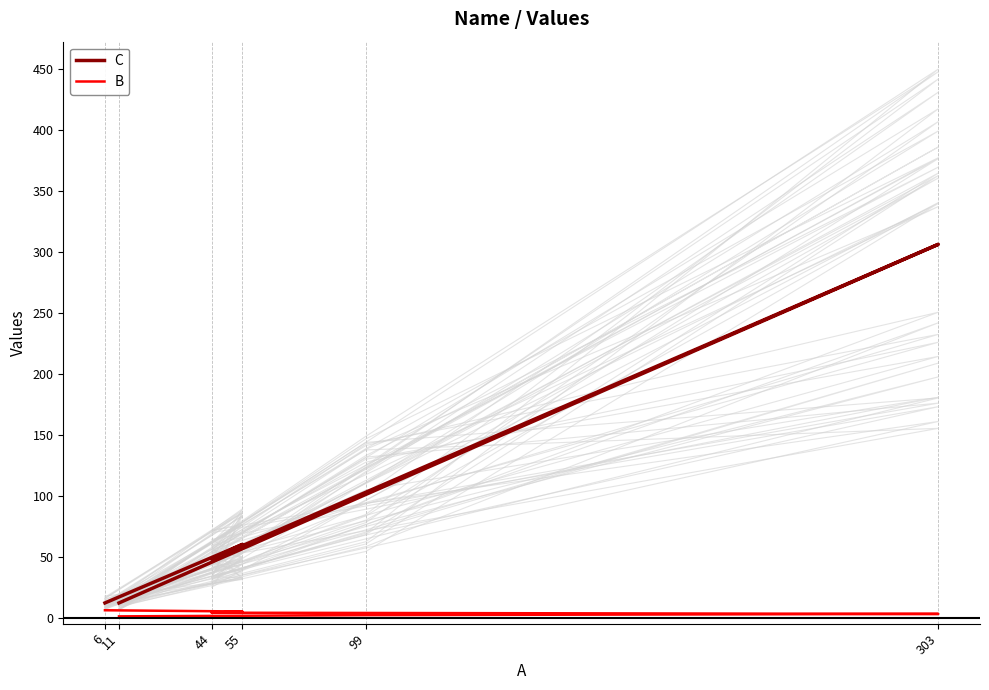

At which category is the sum across all series the highest?

303